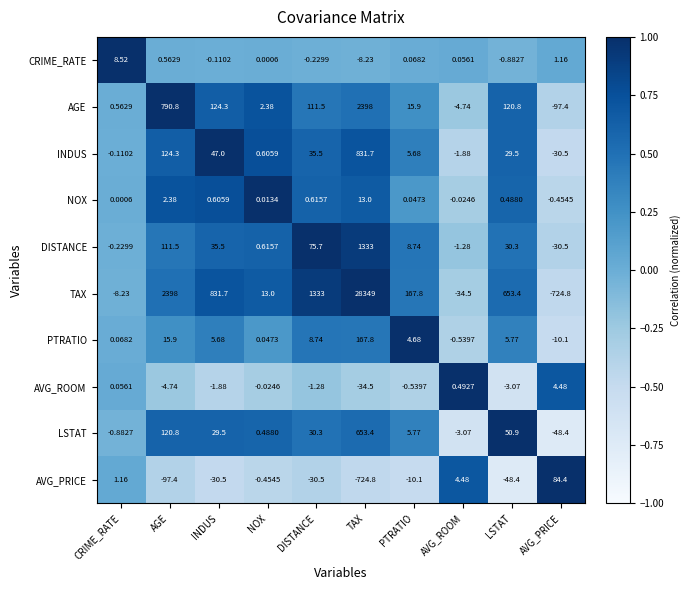

At which label does LSTAT reach its peak?

TAX